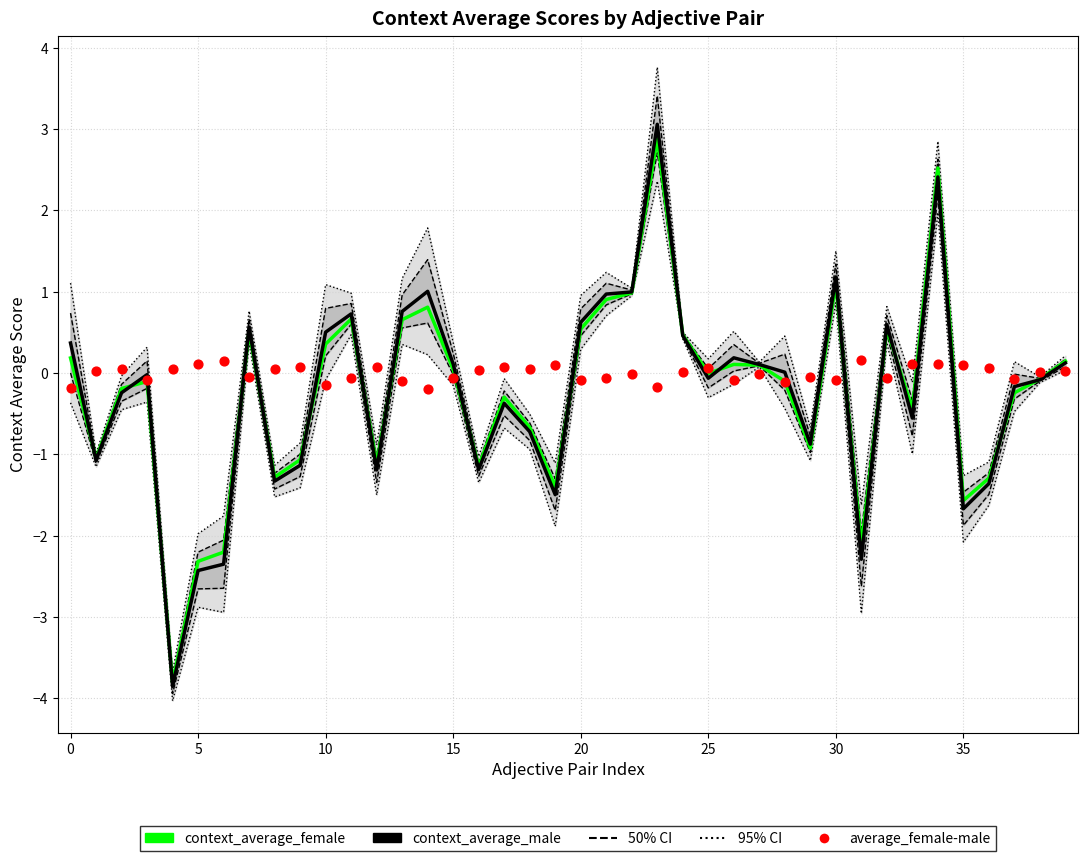

Which series has the largest Y range (max minus min)?

context_average_male